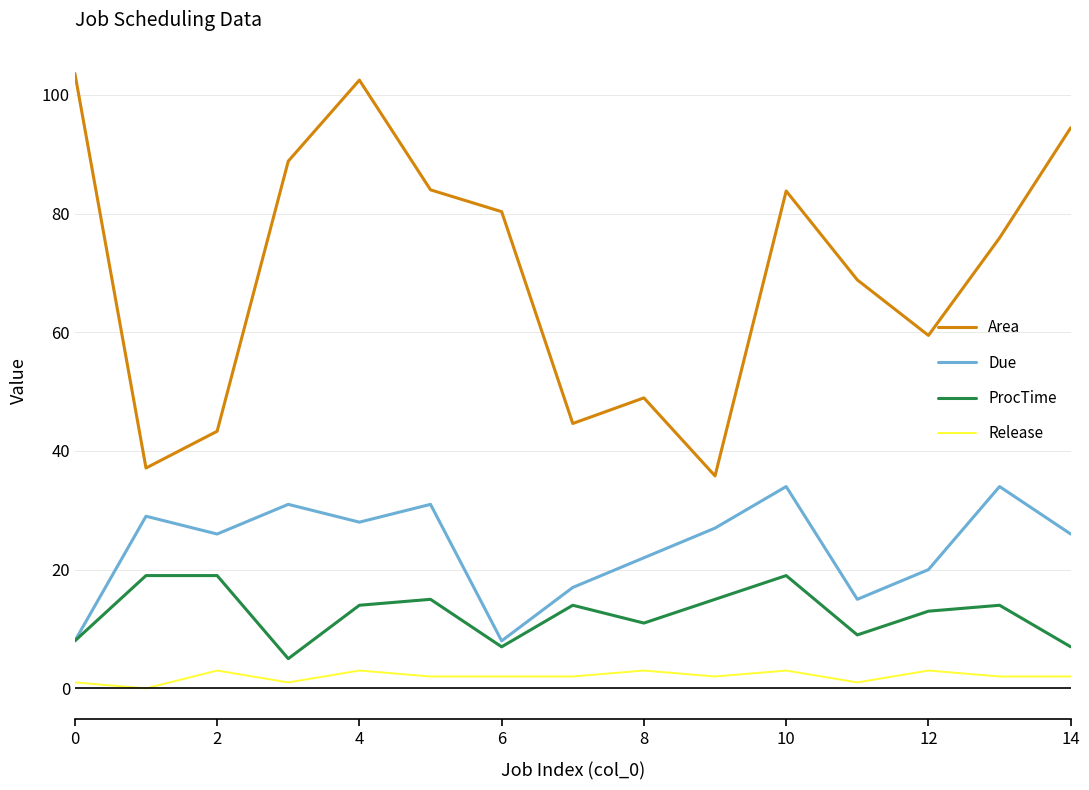

What is the highest value of the Release series?

3.0